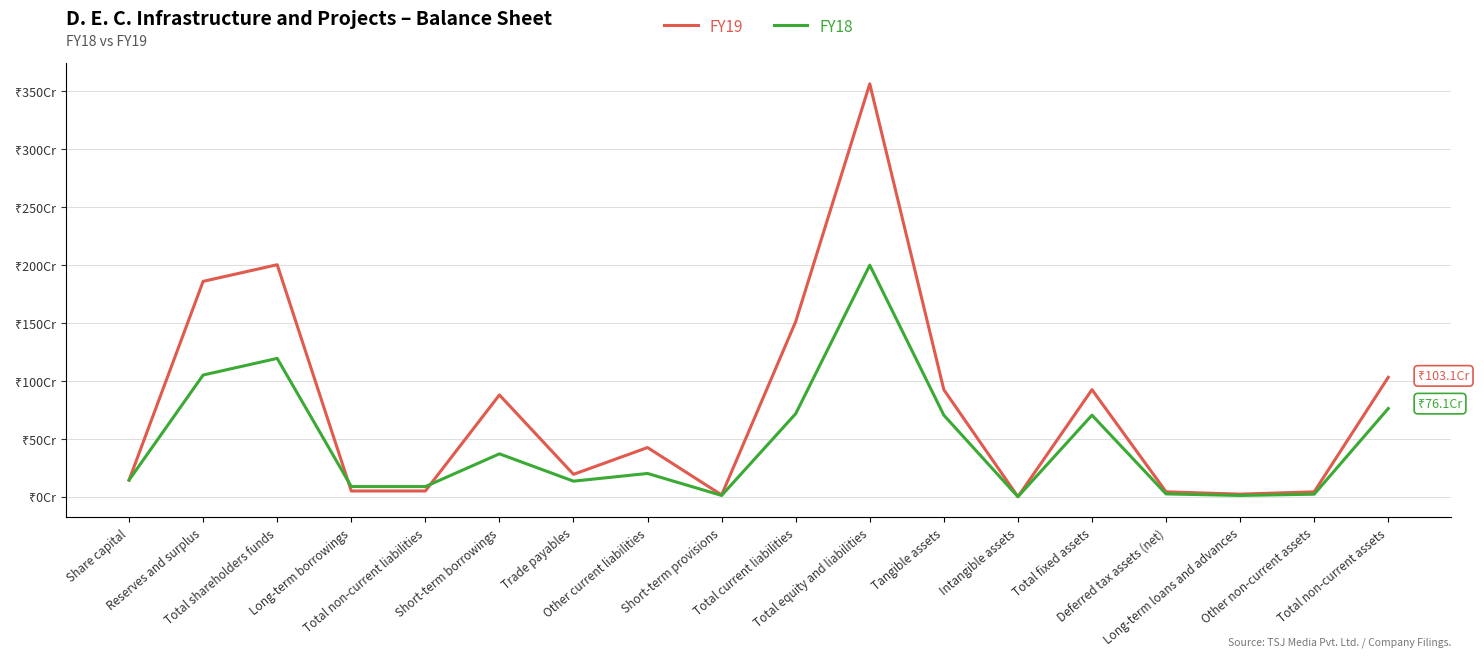

What is the sum of all FY19 values?

13679948563